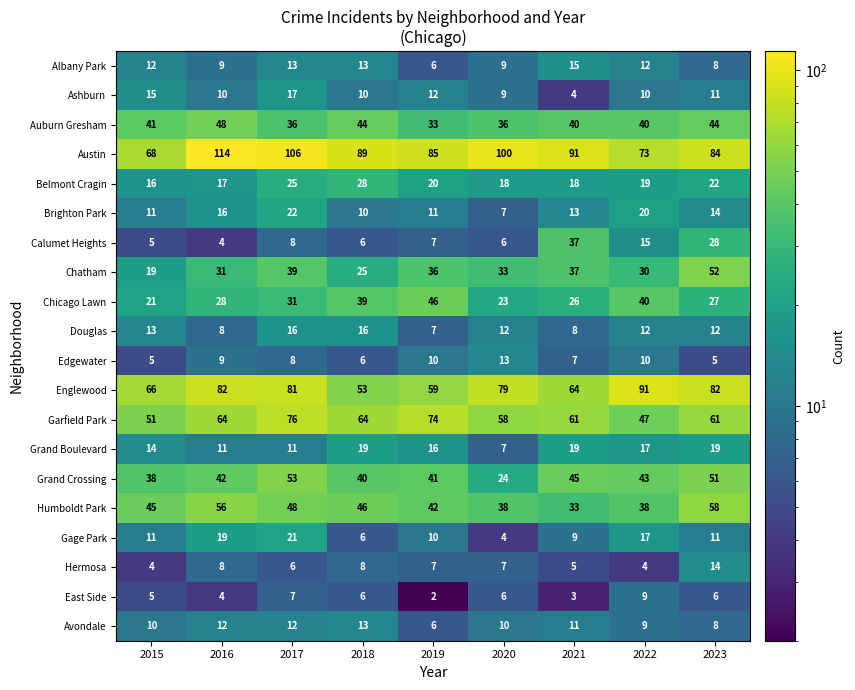

What is the average value of the Belmont Cragin series?

20